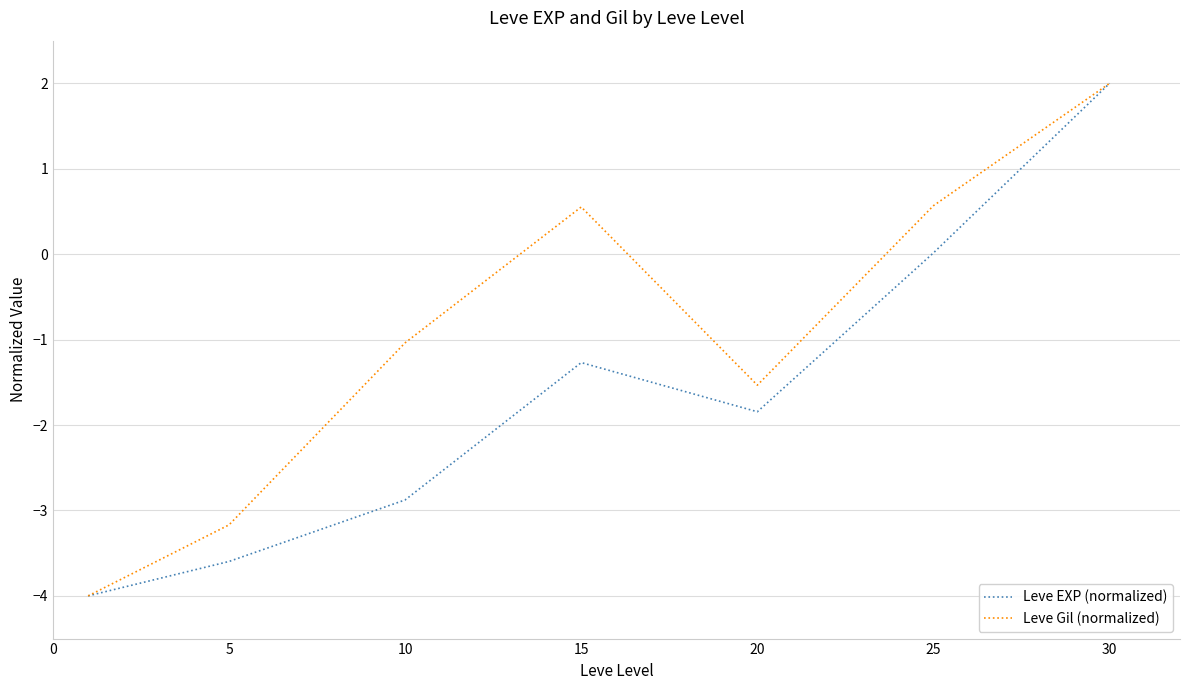

List the series in order of their overall mean, highest first.

Leve Gil (normalized), Leve EXP (normalized)